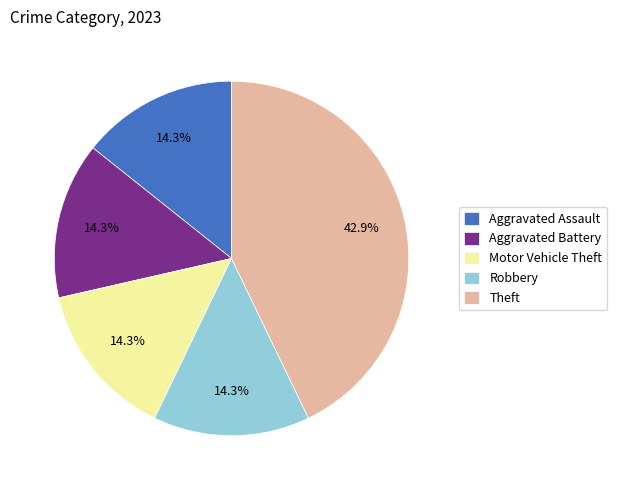

Count the number of slices in the pie.

5